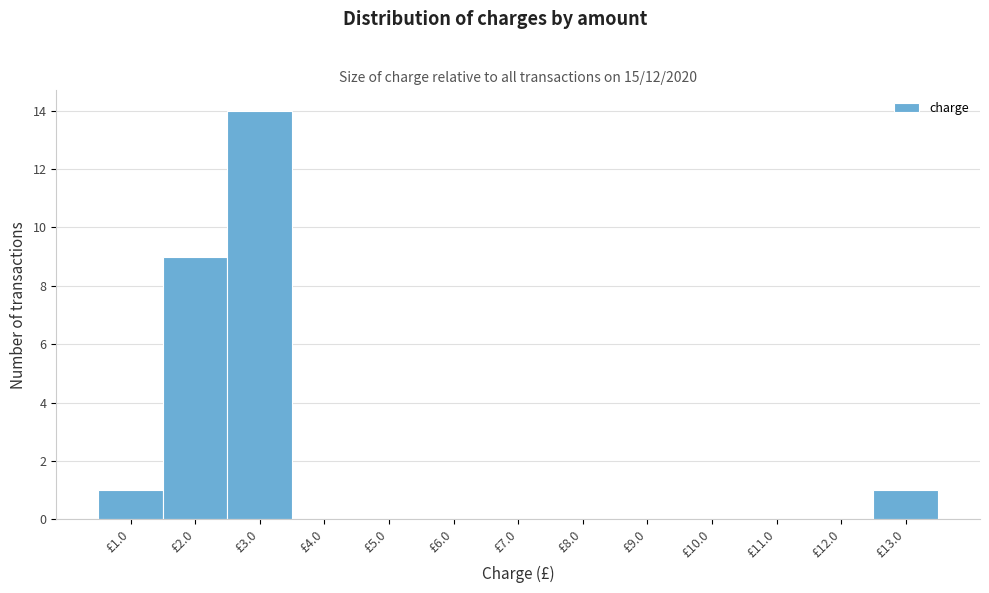

Reading left to right, transcribe this chart: for each bar, give the range it covers on the x-axis and its height. The values are not printed on the chart, so give them approximately, as read against the axis.

0.5 to 1.5: 1
1.5 to 2.5: 9
2.5 to 3.5: 14
3.5 to 4.5: 0
4.5 to 5.5: 0
5.5 to 6.5: 0
6.5 to 7.5: 0
7.5 to 8.5: 0
8.5 to 9.5: 0
9.5 to 10.5: 0
10.5 to 11.5: 0
11.5 to 12.5: 0
12.5 to 13.5: 1